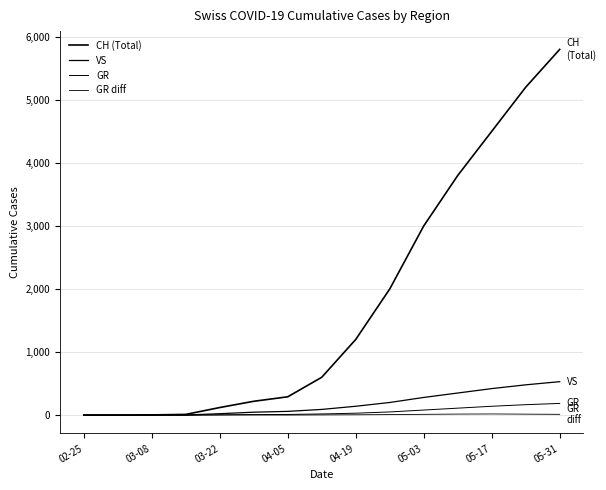

What is the greatest value displayed?

5800